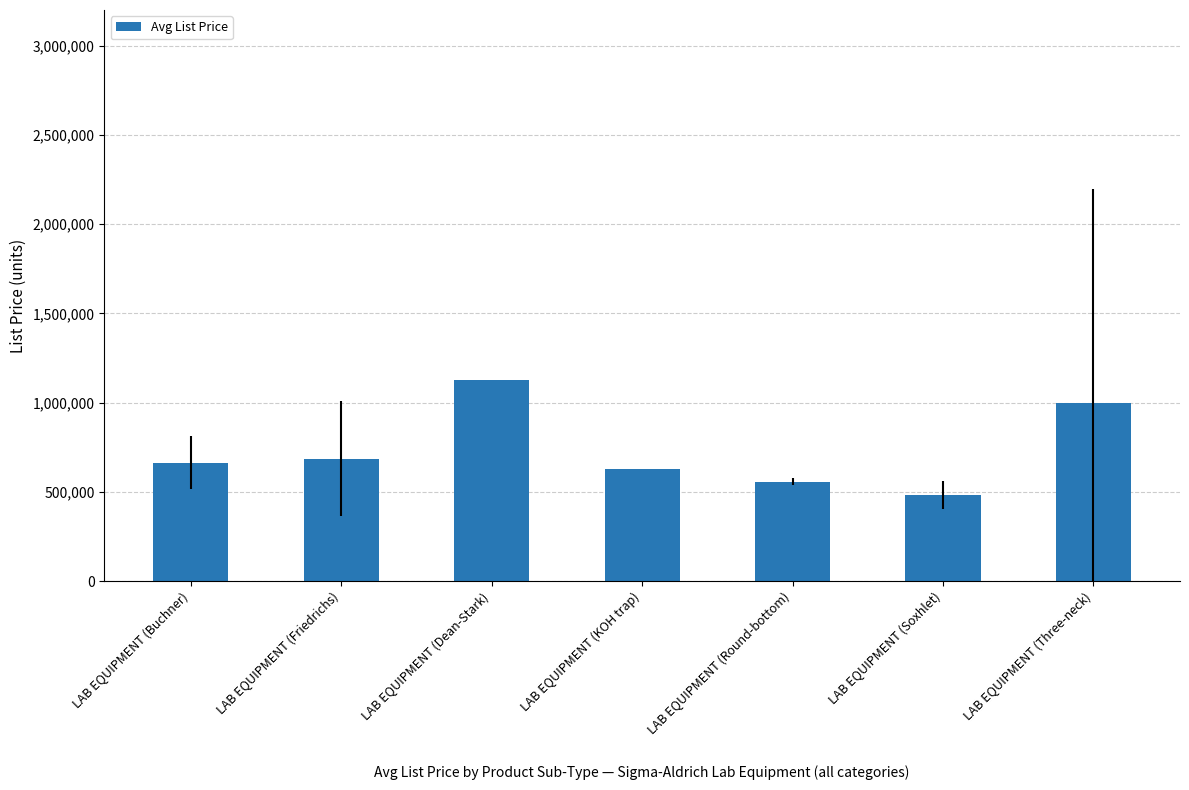

What is the sum of the values at LAB EQUIPMENT (KOH trap) and LAB EQUIPMENT (Three-neck)?

1629800